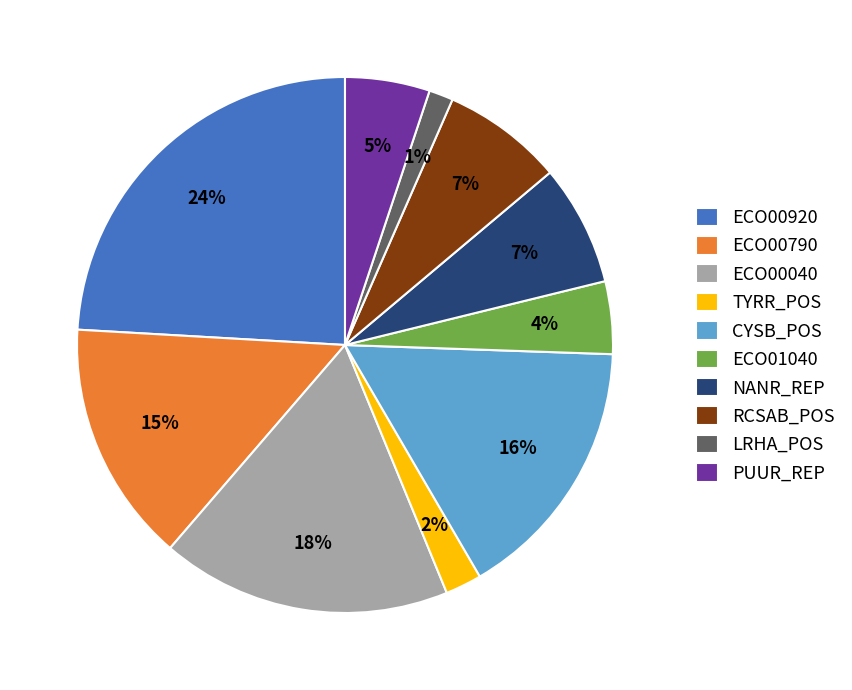

To the nearest percent, what portion does ECO00790 represent?

15%